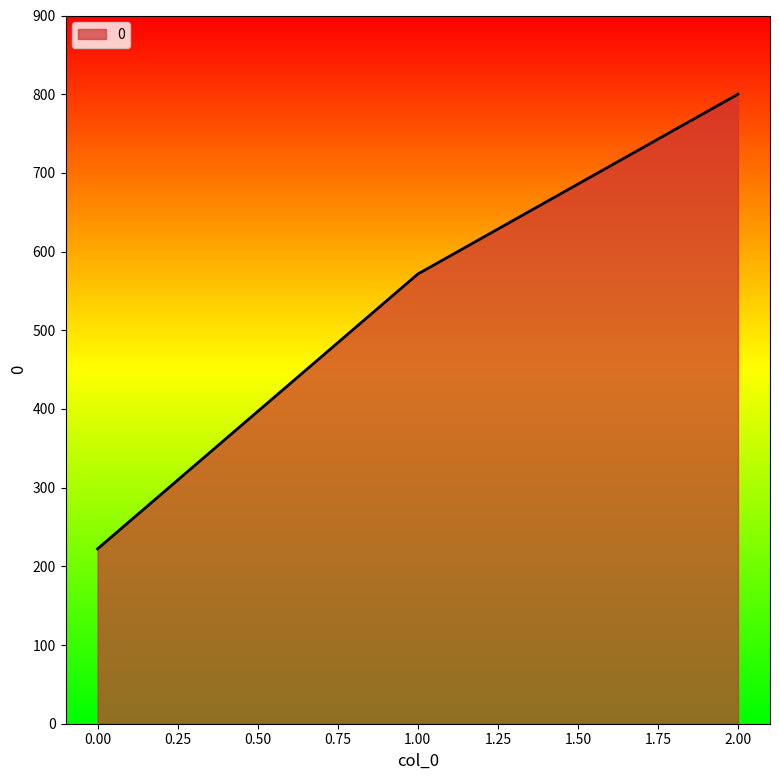

At which label is the value closest to 511?

1.00